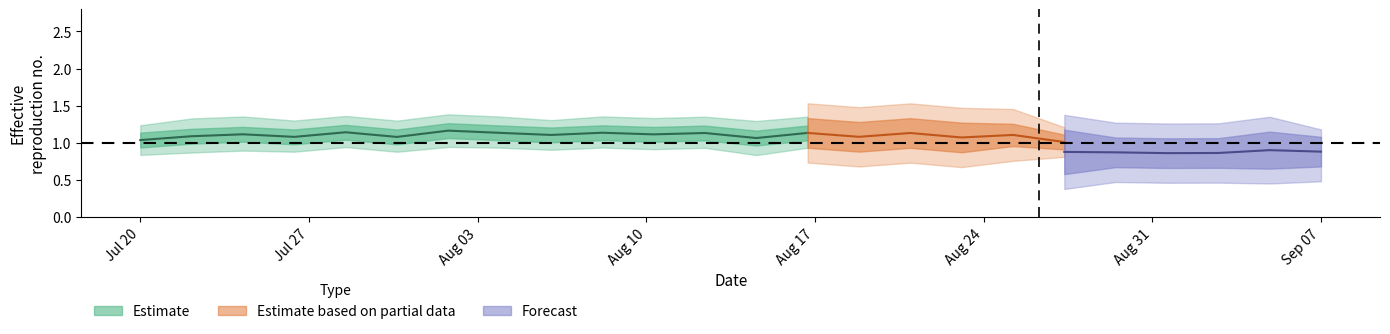

How many lines are shown in the chart?

3